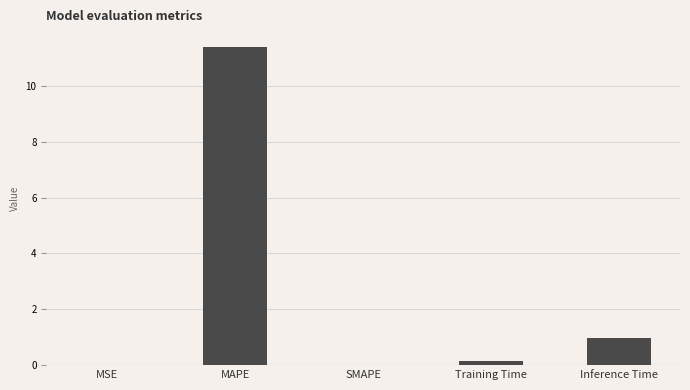

What is the average value?

2.5